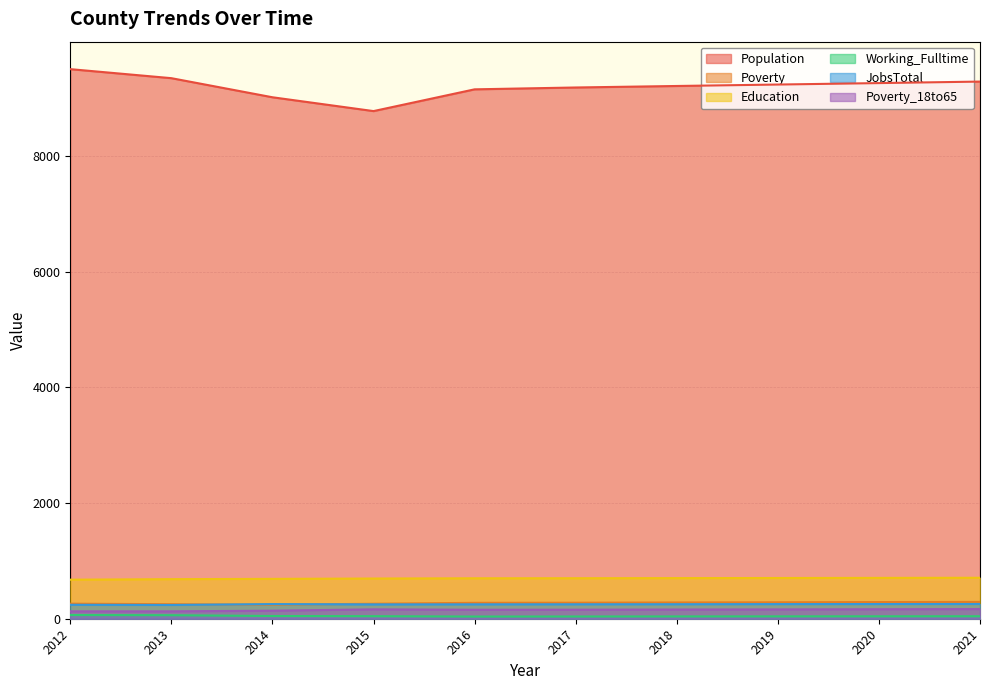

At 2021, list the series in order from smallest to largest.

Working_Fulltime, Poverty_18to65, JobsTotal, Poverty, Education, Population